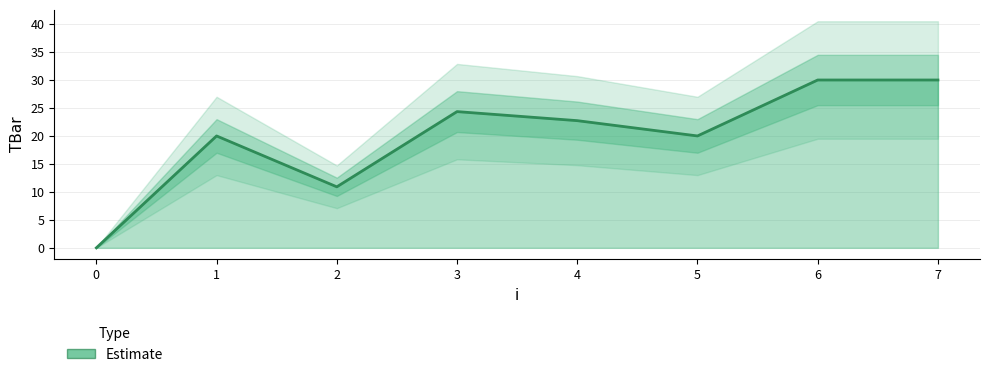

The chart shows a value of 16.1 at 2. True or false?

False